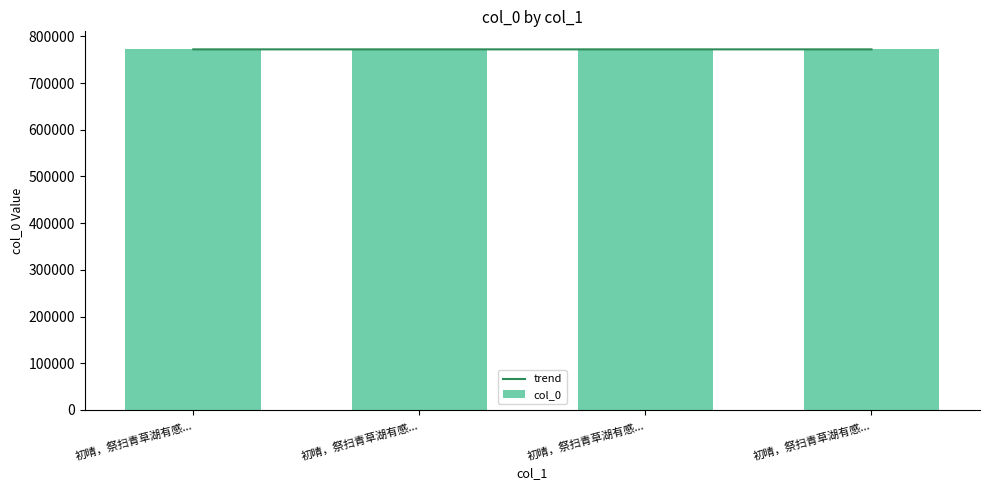

What is the difference between the maximum and minimum values in the trend series?

3.0